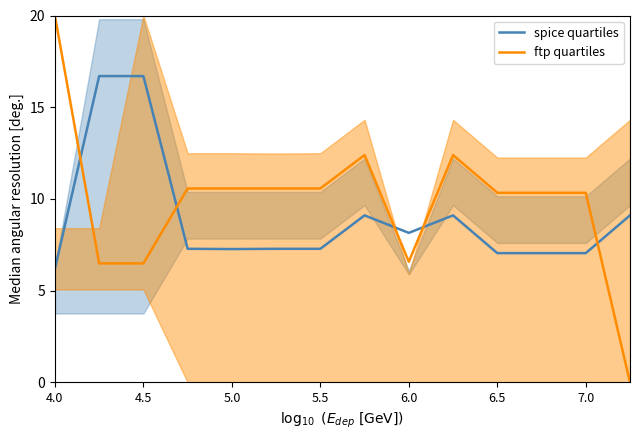

At how many categories does at least one series exceed 1?

14